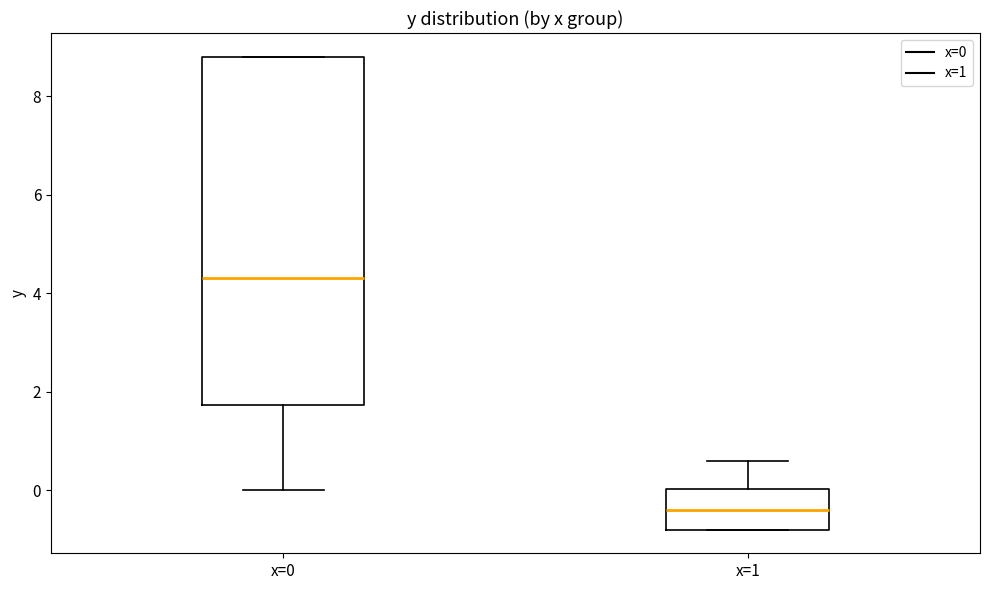

Reading left to right, read every box against the y-axis: the position of its median line, the range the box covers, and the ends of its whiskers. The values are not printed on the chart, so give them approximately, as read against the axis.

x=0: median 4.4, box 1.8 to 8.8, whiskers 0.0 to 8.8
x=1: median -0.4, box -0.8 to 0.0, whiskers -0.8 to 0.6